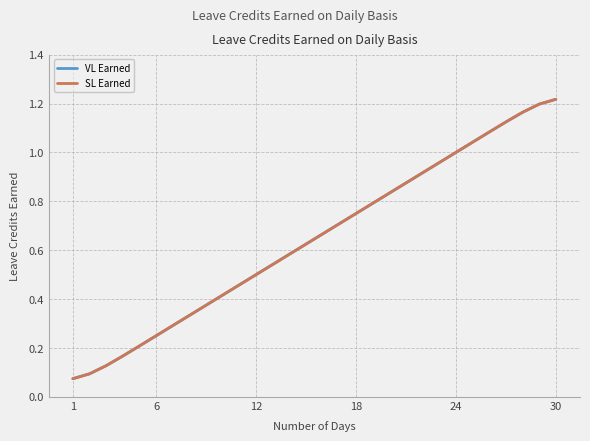

True or false: VL Earned and SL Earned cross at least once.

False